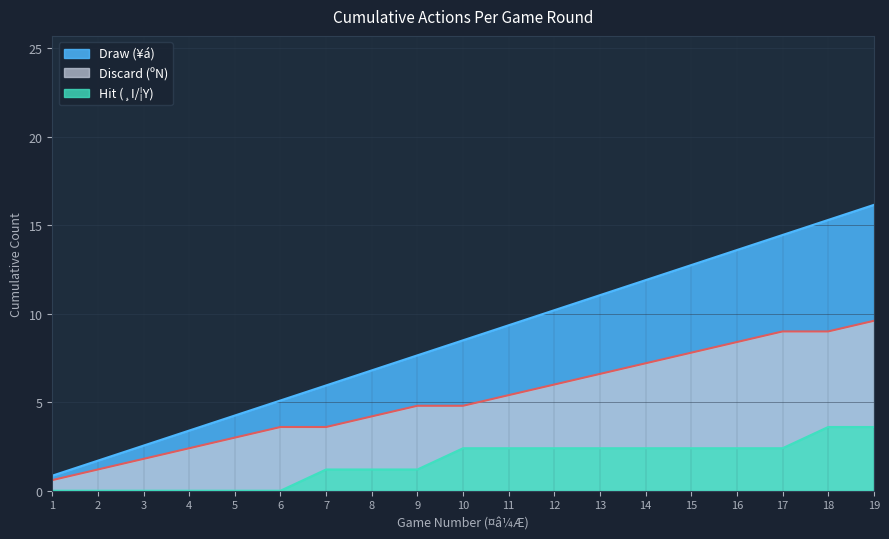

List the series in order of their overall mean, lowest first.

Hit (¸I/¦Y), Discard (ºN), Draw (¥á)